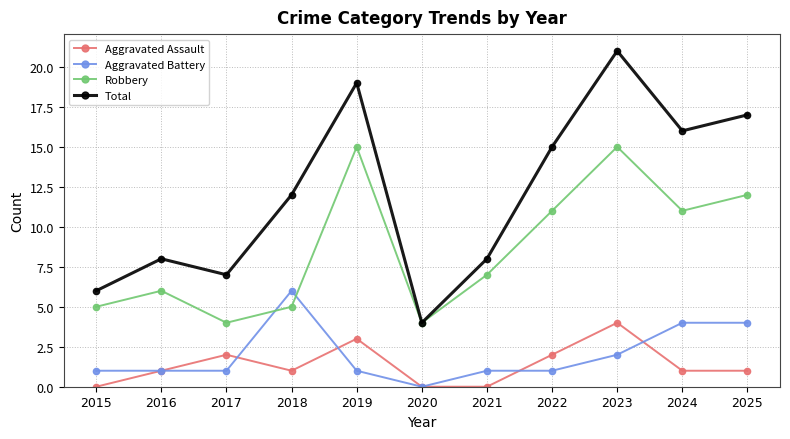

Which series changed the most between 2017 and 2025?

Total